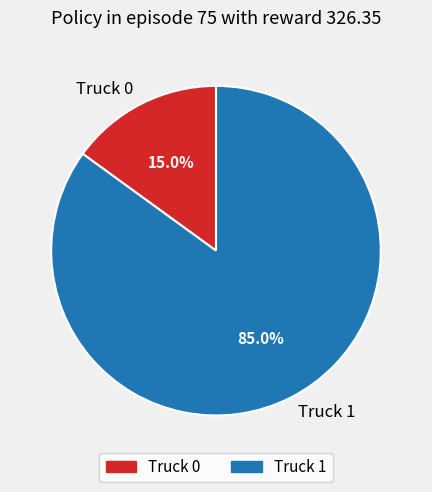

To the nearest percent, what is the combined percentage of Truck 0 and Truck 1?

100%